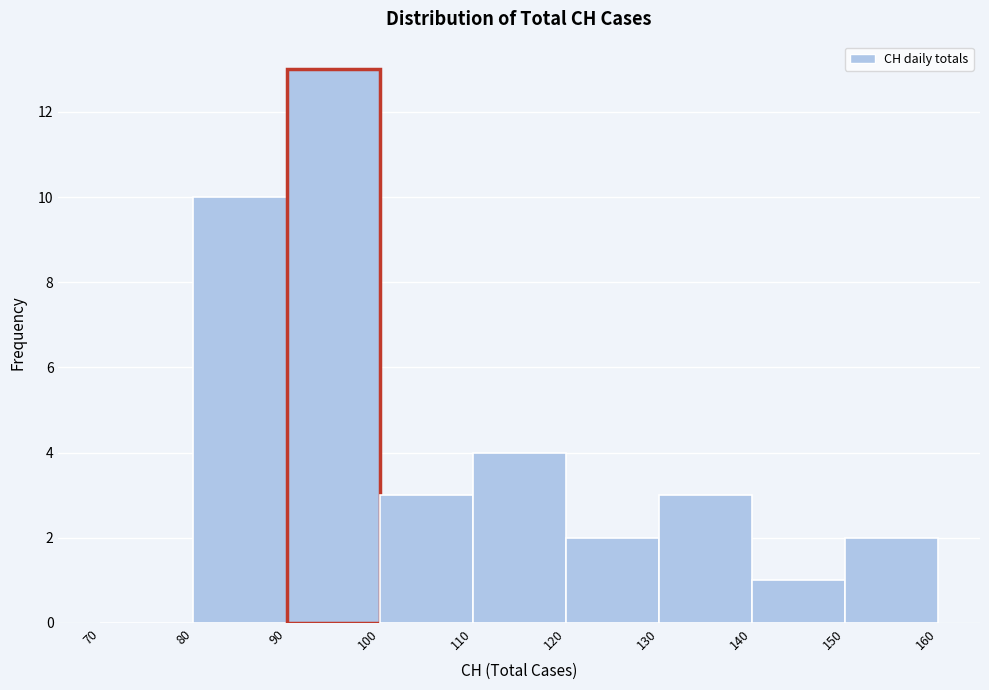

Reading left to right, list every bar in this chart as the range it spans on the x-axis followed by its height. The values are not printed on the chart, so give them approximately, as read against the axis.

70 to 80: 0
80 to 90: 10
90 to 100: 13
100 to 110: 3
110 to 120: 4
120 to 130: 2
130 to 140: 3
140 to 150: 1
150 to 160: 2